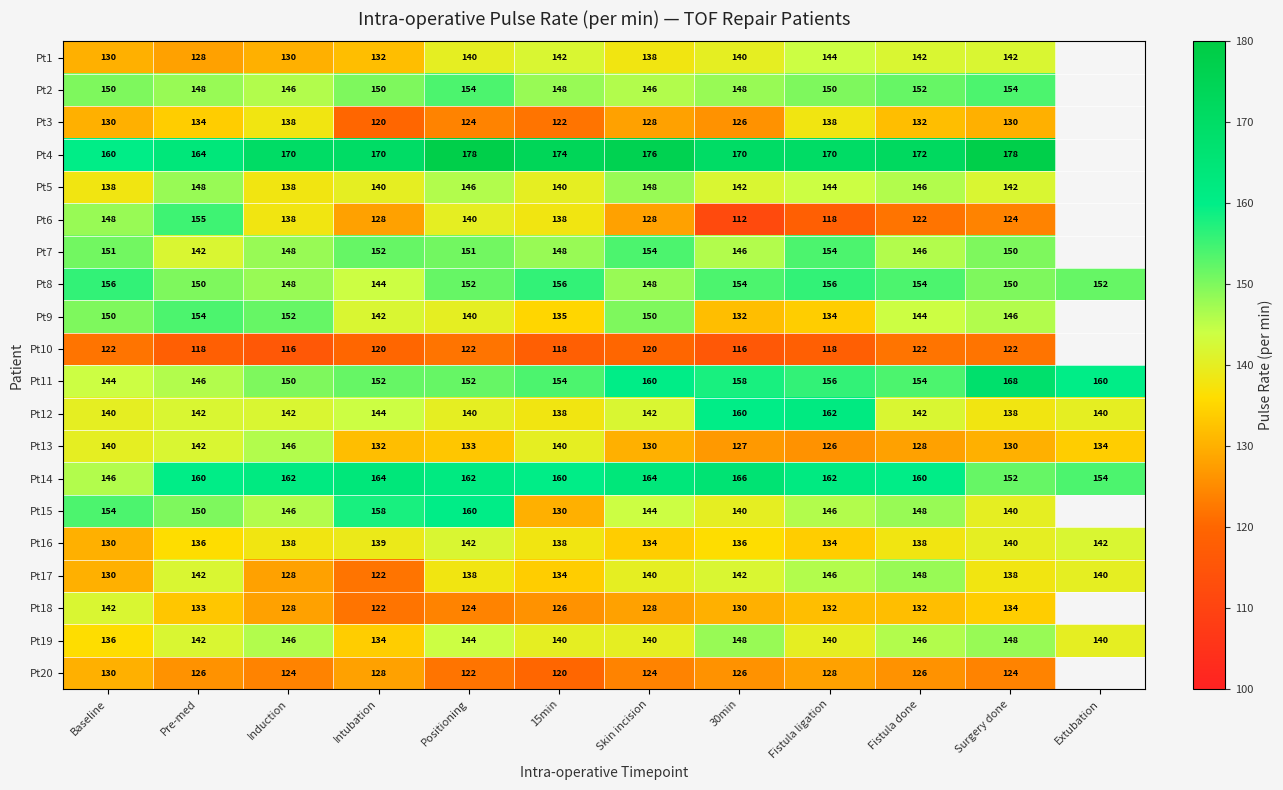

What is the difference between the maximum and second lowest values in the Pt16 series?

8